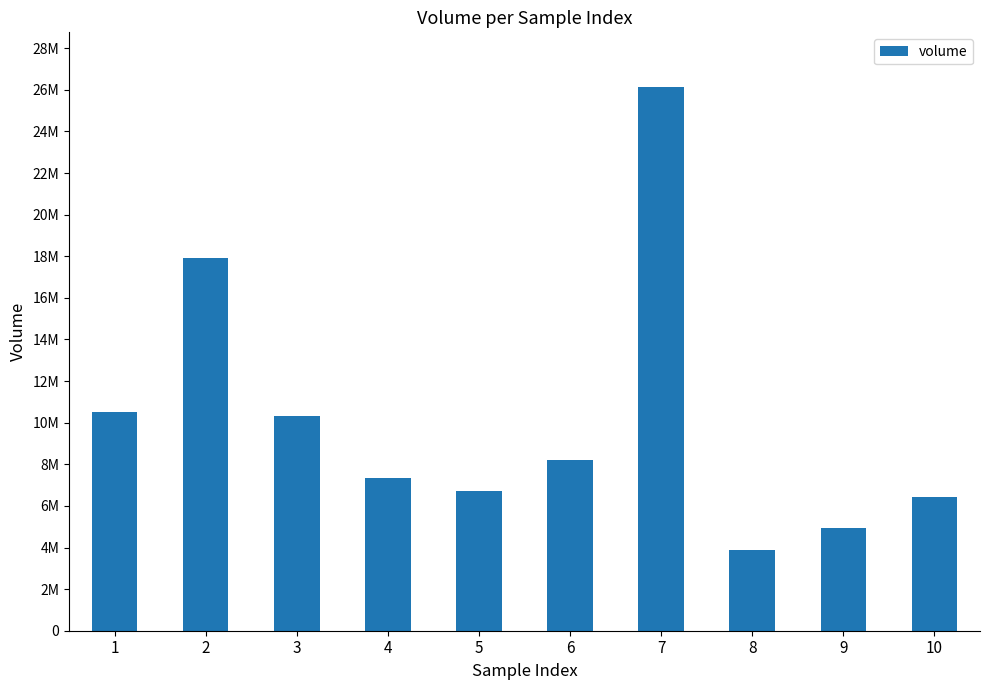

Does the chart contain any negative values?

No